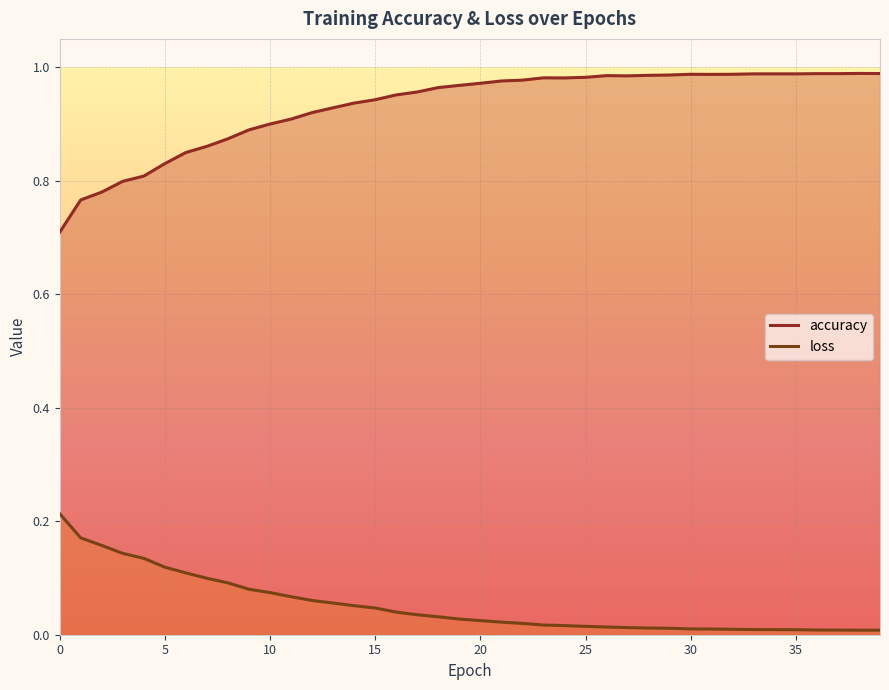

How many series are shown in this chart?

2